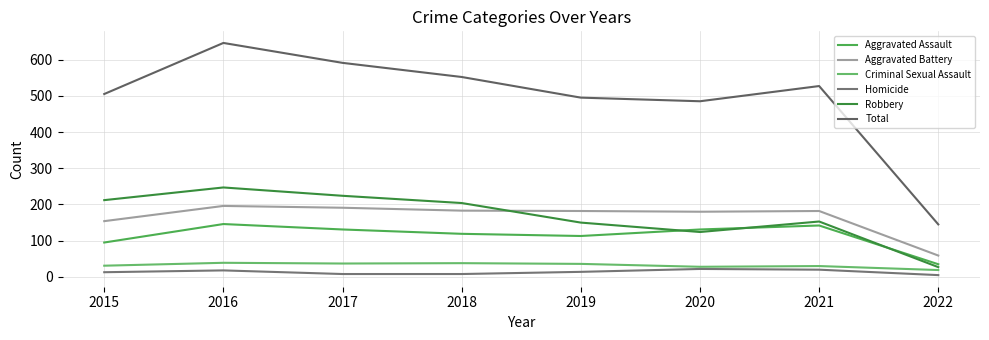

Is it true that Total equals 36 at 2021?

False